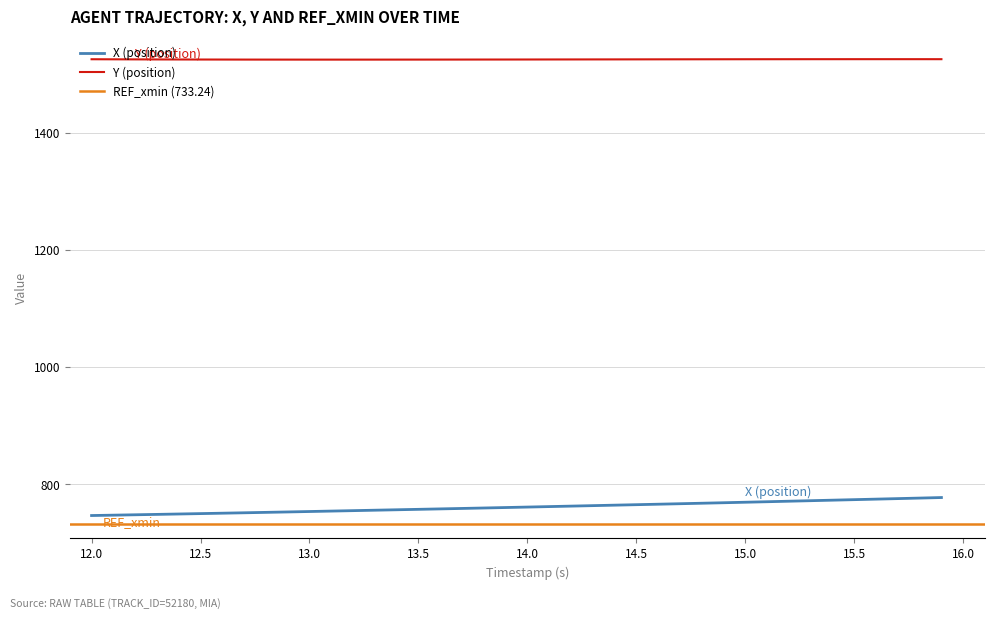

What is the highest value of the Y (position) series?

1526.4